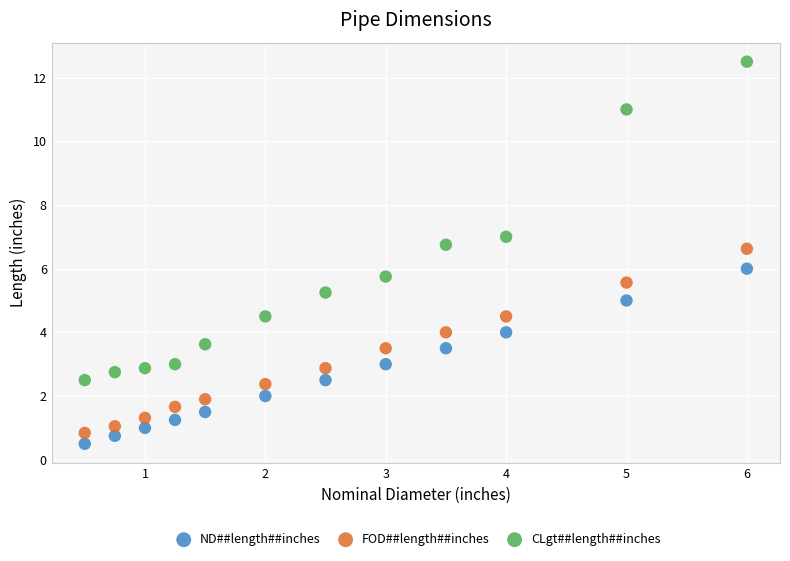

Which series has the largest Y range (max minus min)?

CLgt##length##inches